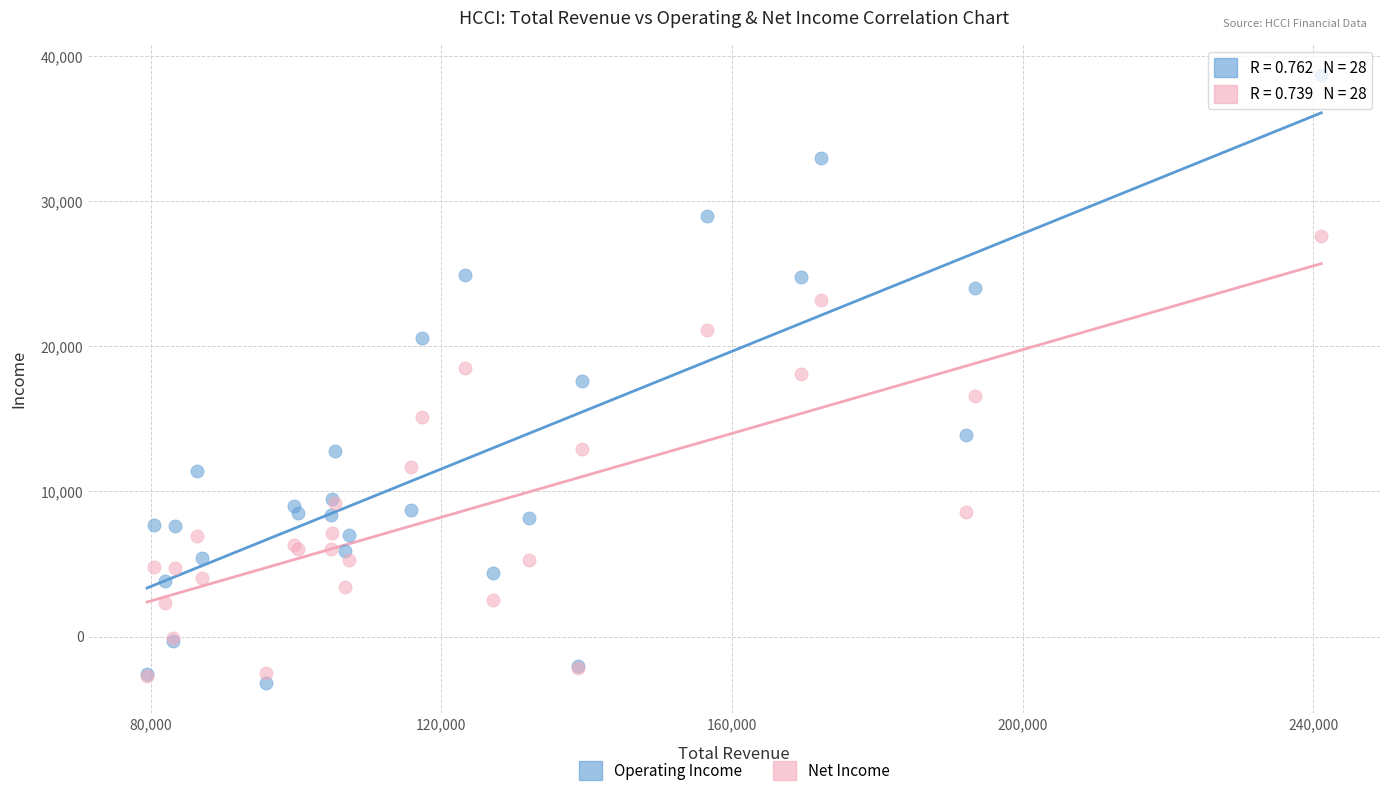

What are all the series names shown in the legend?

Operating Income, Net Income